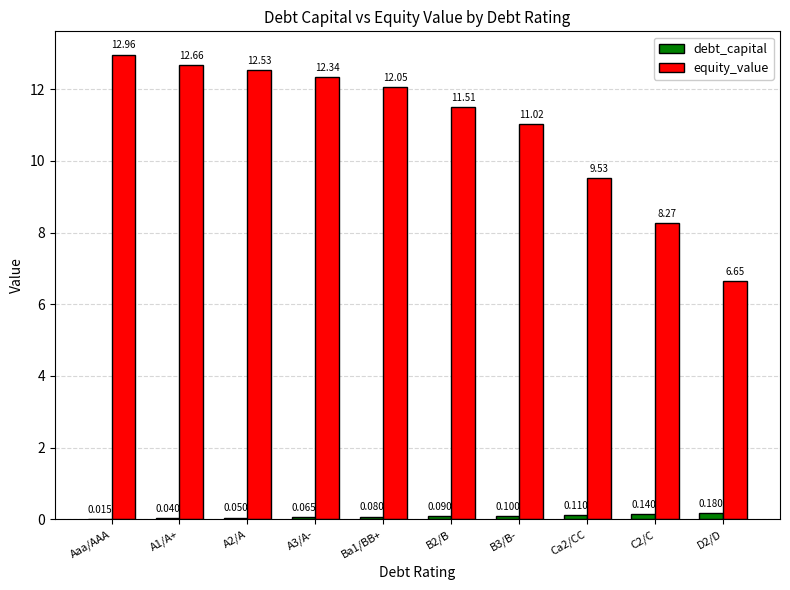

Which series has the largest total across all categories?

equity_value